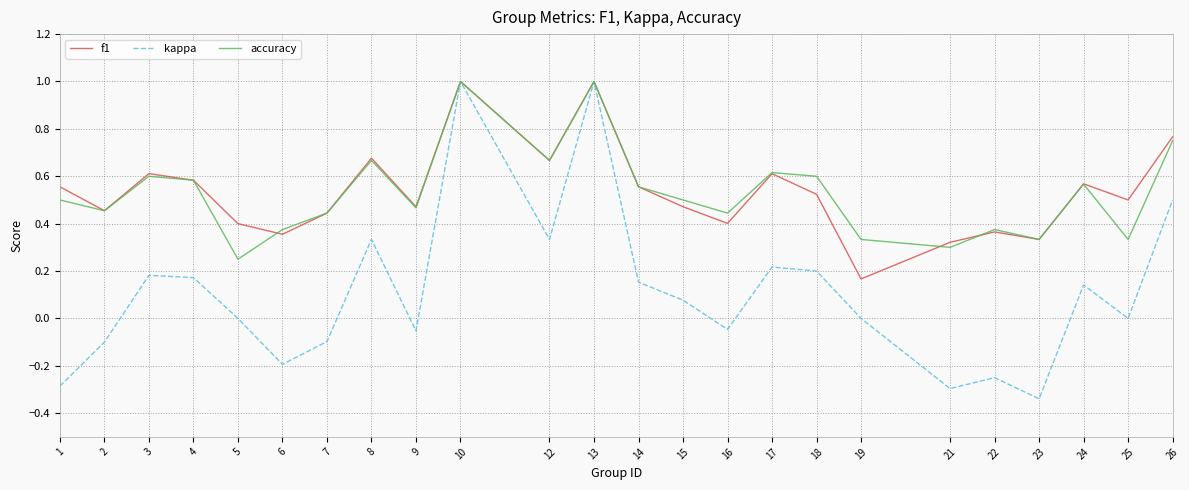

How many interior local valleys does the kappa series have?

7